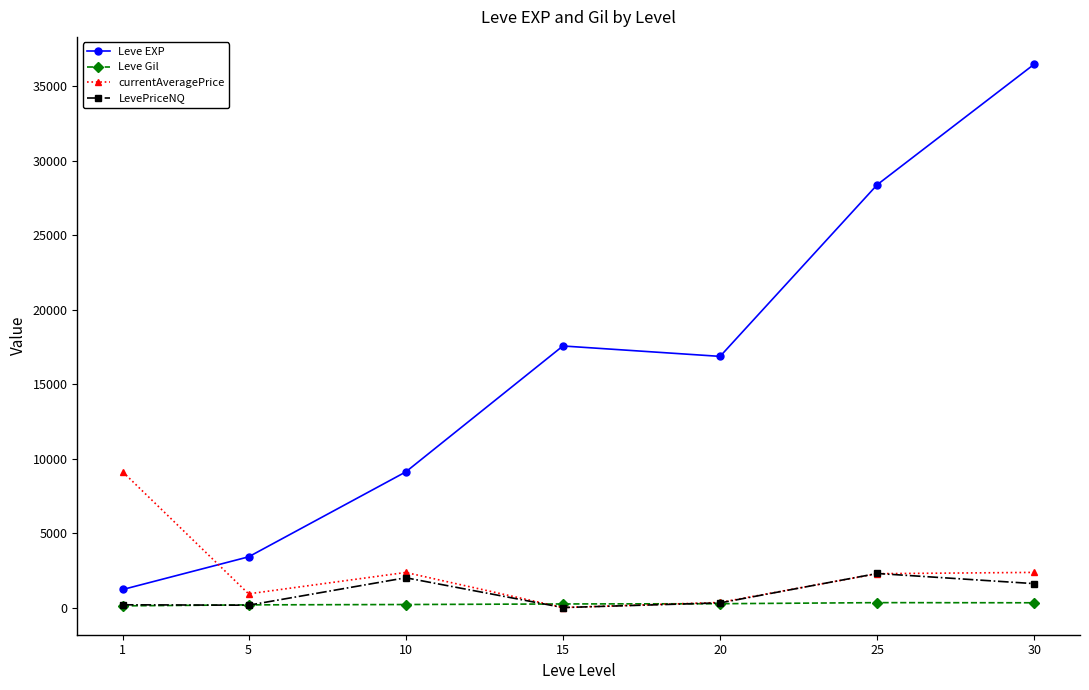

What is the average value of the Leve EXP series?

16148.5